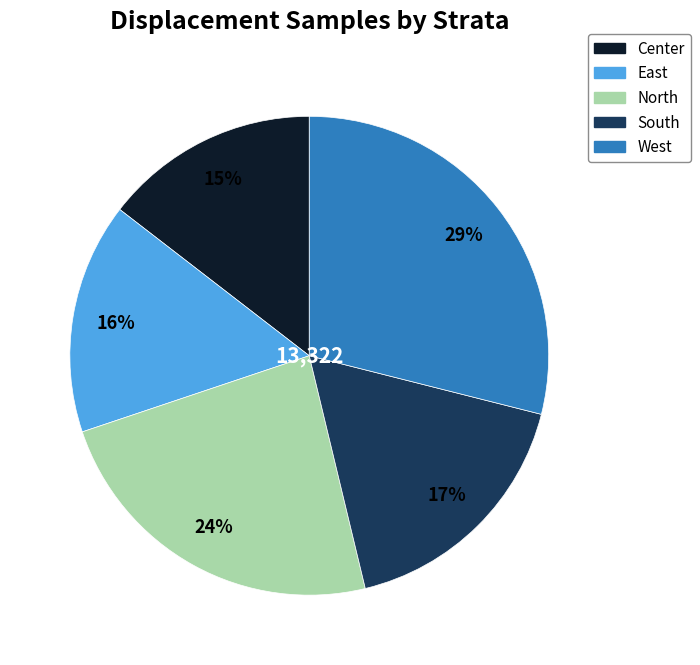

Between Center and North, which is larger?

North